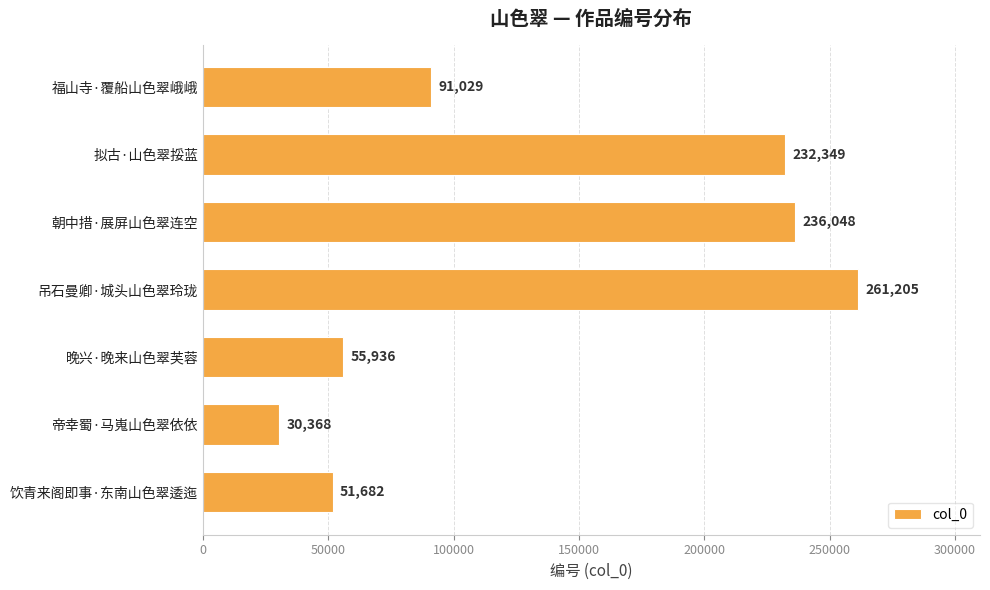

What is the difference between the second highest and second lowest values?

184366